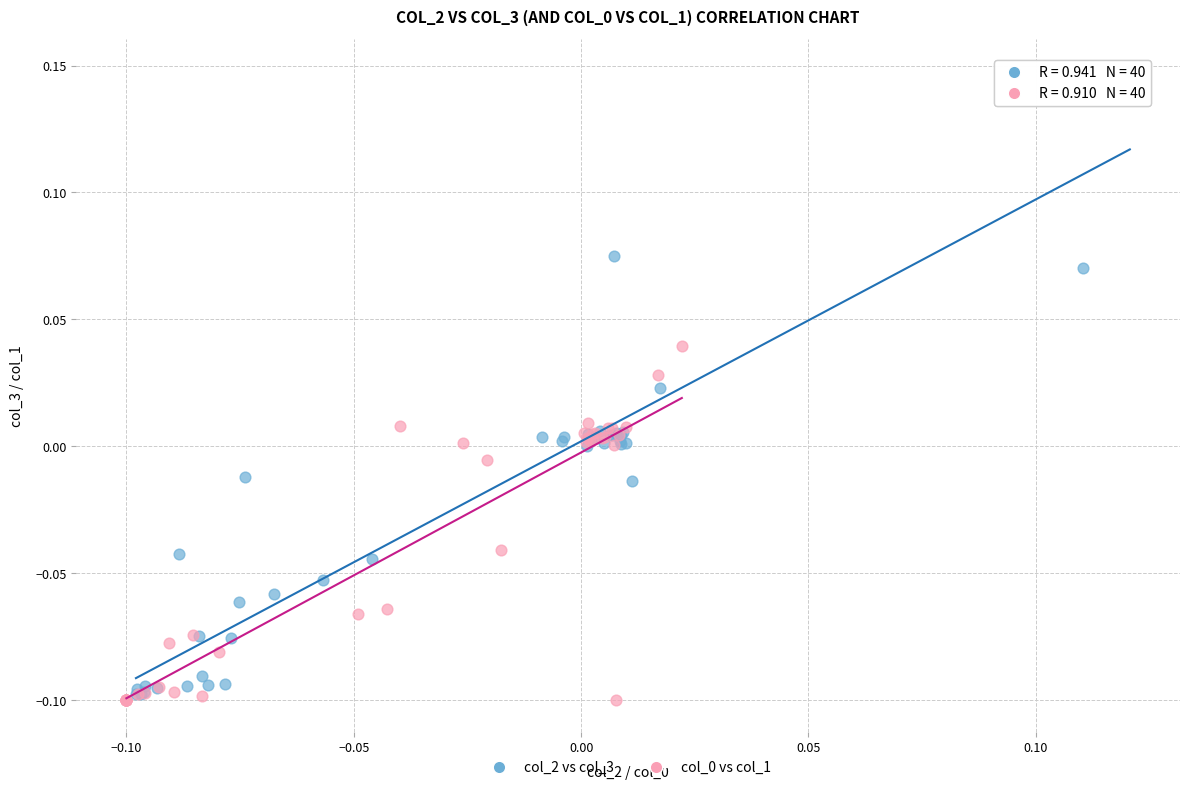

Which series contains the highest Y value?

col_2 vs col_3